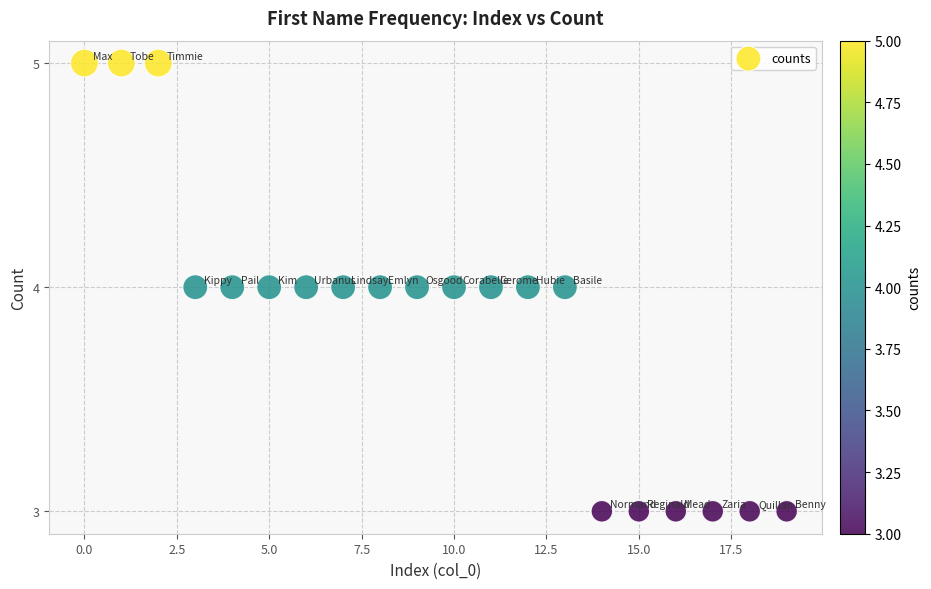

How many data points are displayed?

20